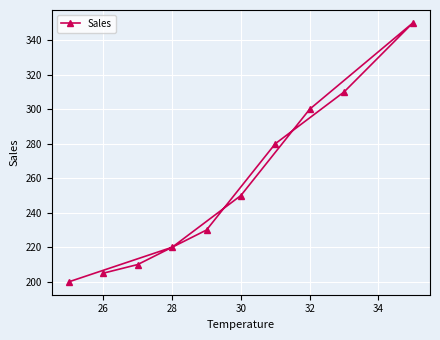

Reading right to left, list all the values displayed in this chart.

350	310	300	280	250	230	220	210	205	200